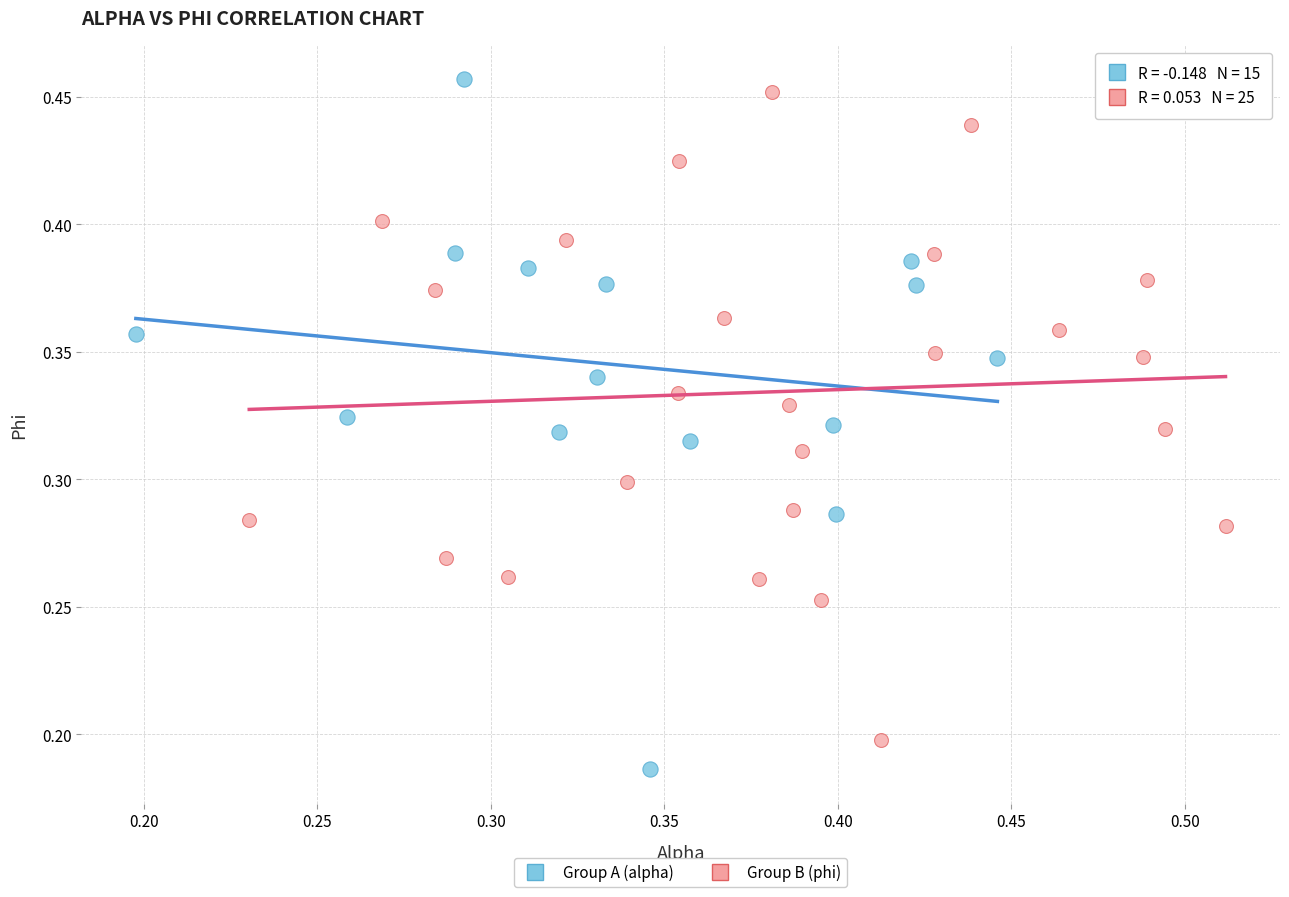

Which series reaches the maximum Y coordinate?

Group A (alpha)